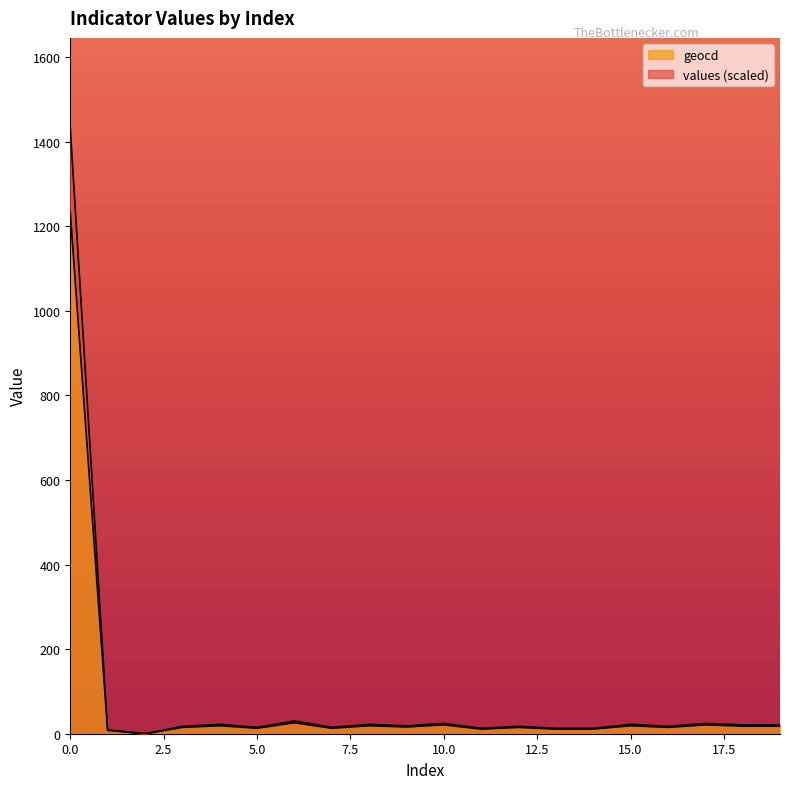

Which series has the largest range (max minus min)?

values